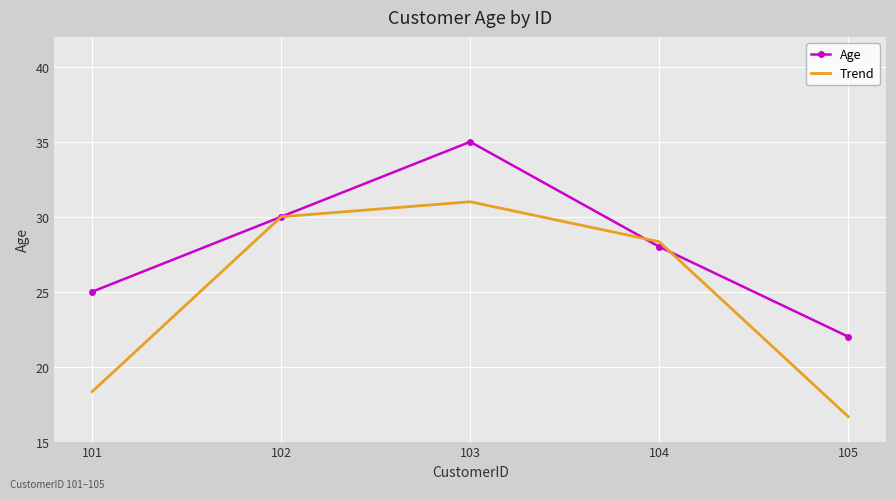

At how many categories does at least one series exceed 26?

3